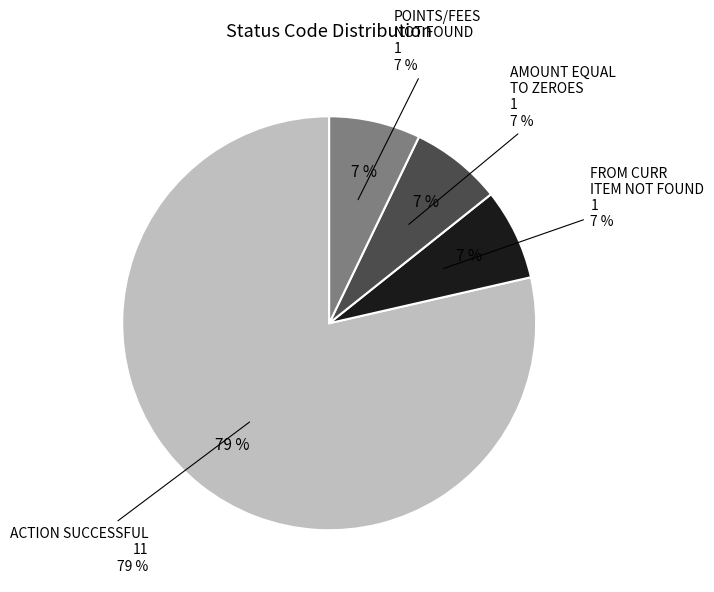

Is it true that POINTS/FEES NOT FOUND is 7% of the pie?

True